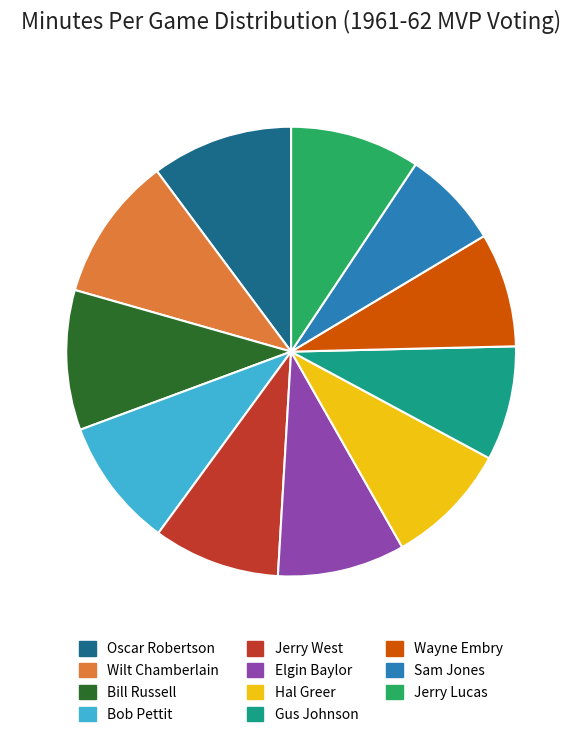

Does Bill Russell represent more than half of the total?

No